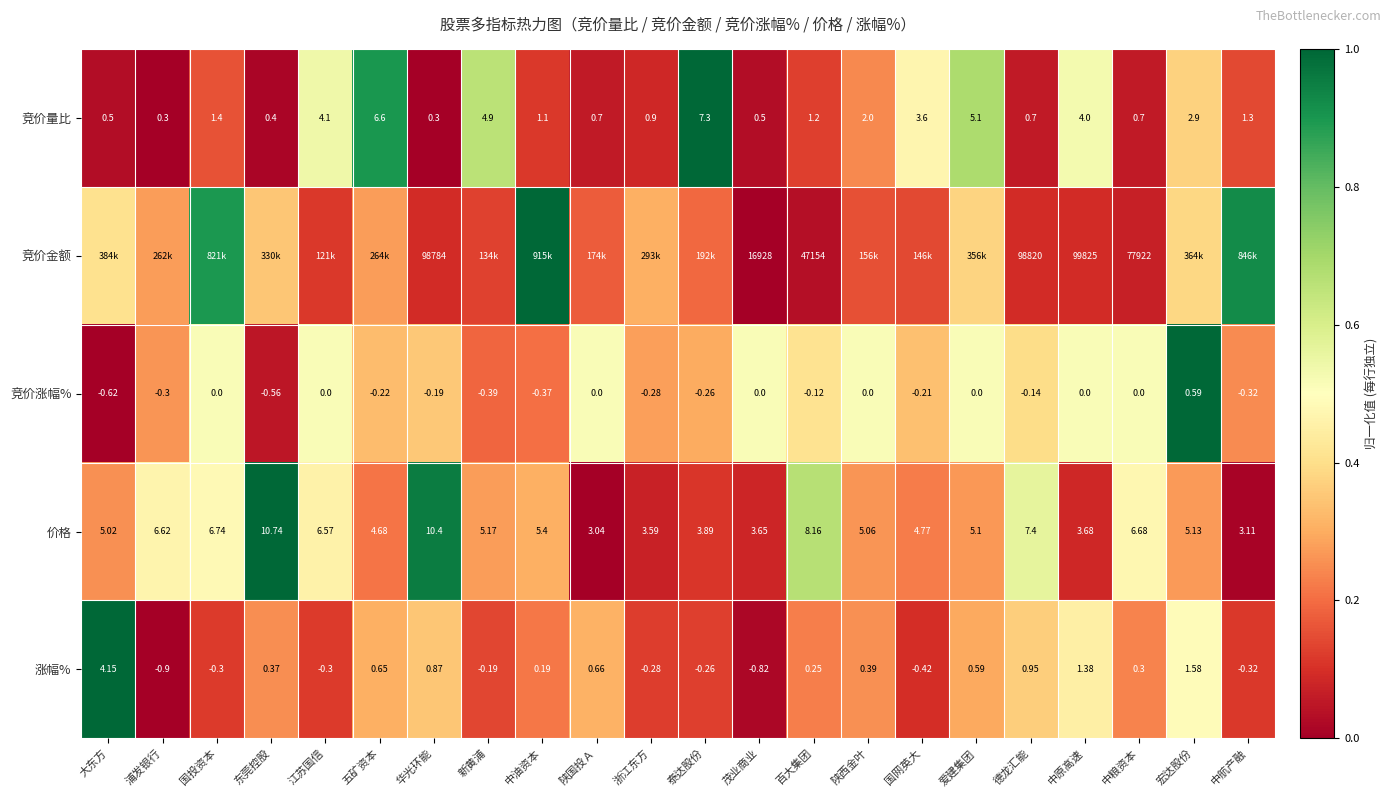

Which category has the lowest value in the 价格 series?

陕国投Ａ